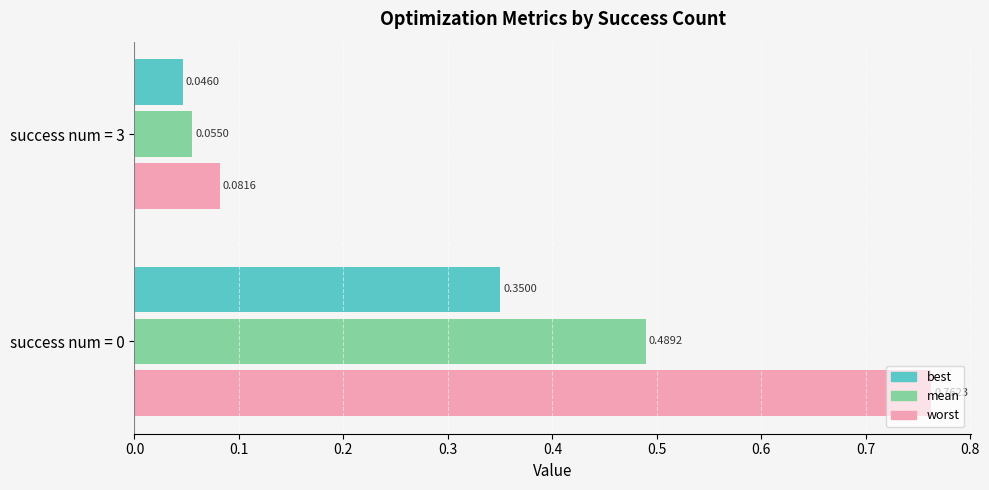

List the series in order of their peak value, highest first.

worst, mean, best